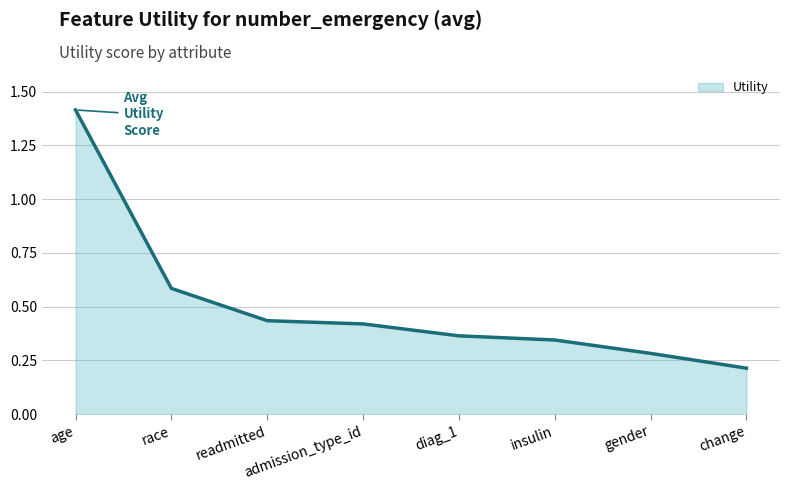

What is the sum of the values at age and race?

2.0